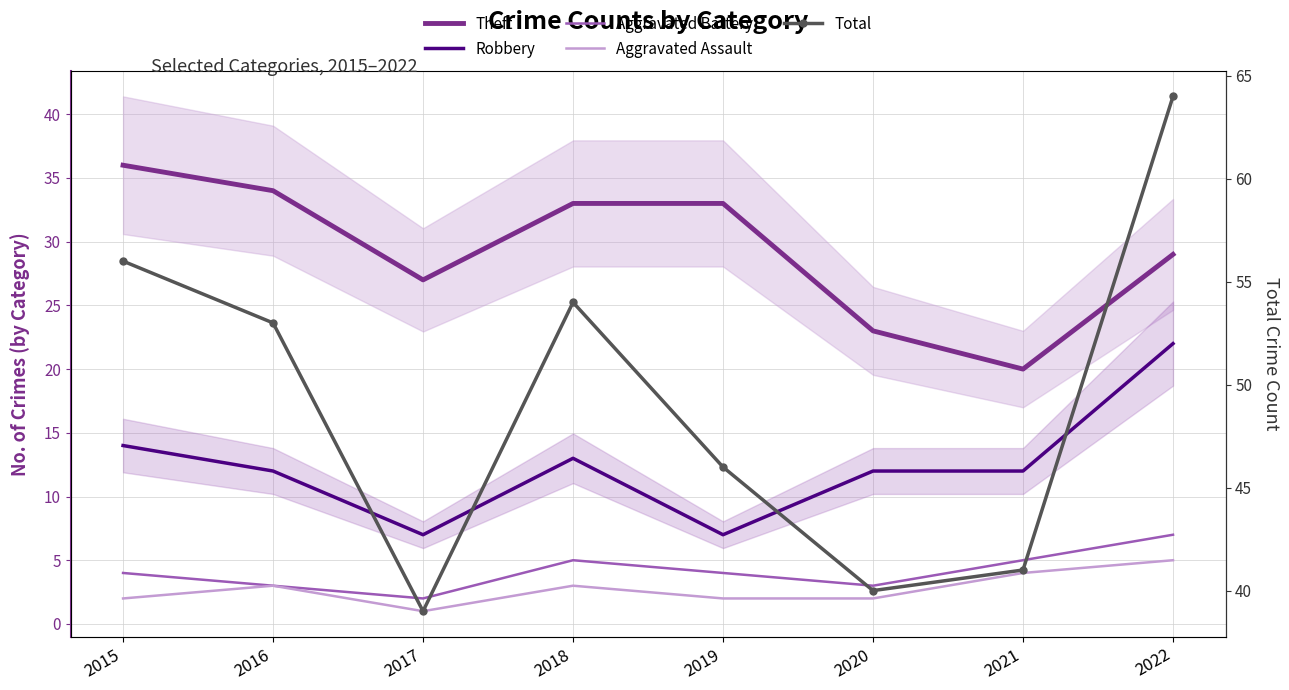

Reading left to right, what are all the values shown in this chart?

Theft: 2015=36	2016=34	2017=27	2018=33	2019=33	2020=23	2021=20	2022=29
Robbery: 2015=14	2016=12	2017=7	2018=13	2019=7	2020=12	2021=12	2022=22
Aggravated Battery: 2015=4	2016=3	2017=2	2018=5	2019=4	2020=3	2021=5	2022=7
Aggravated Assault: 2015=2	2016=3	2017=1	2018=3	2019=2	2020=2	2021=4	2022=5
Total: 2015=56	2016=53	2017=39	2018=54	2019=46	2020=40	2021=41	2022=64